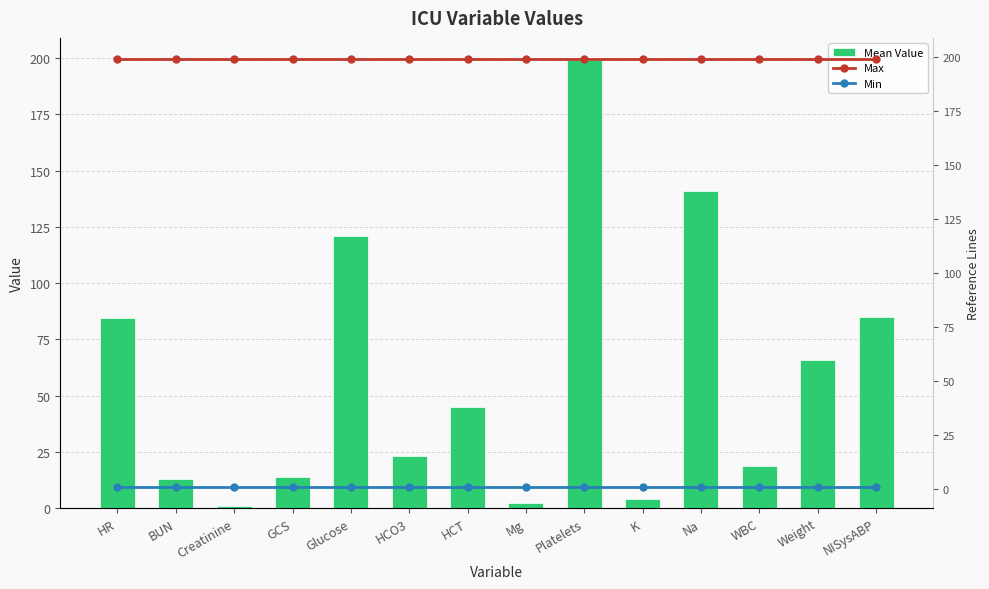

What is the average value of the Mean Value series?

58.4